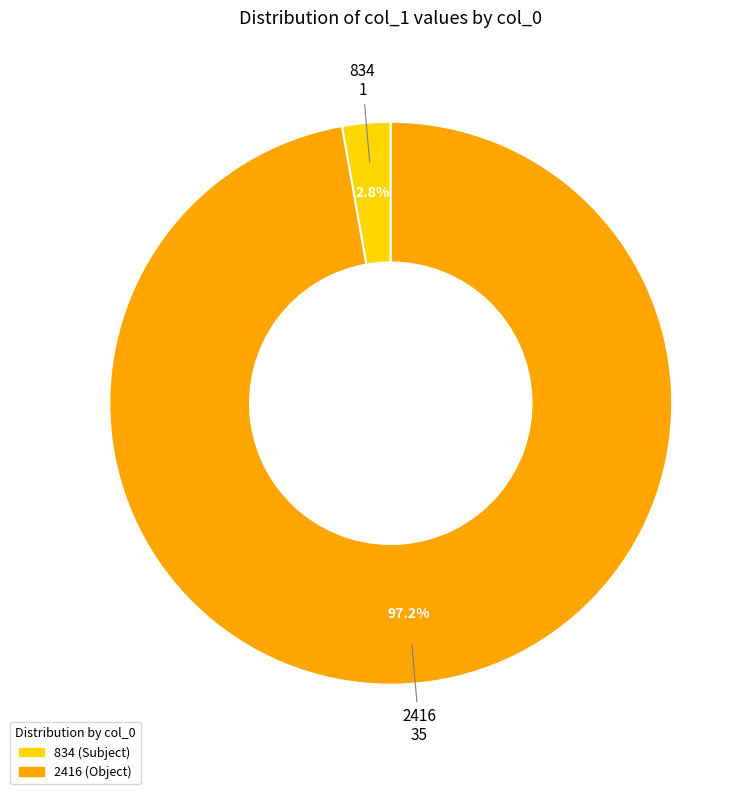

Which has a higher value, 834 or 2416?

2416